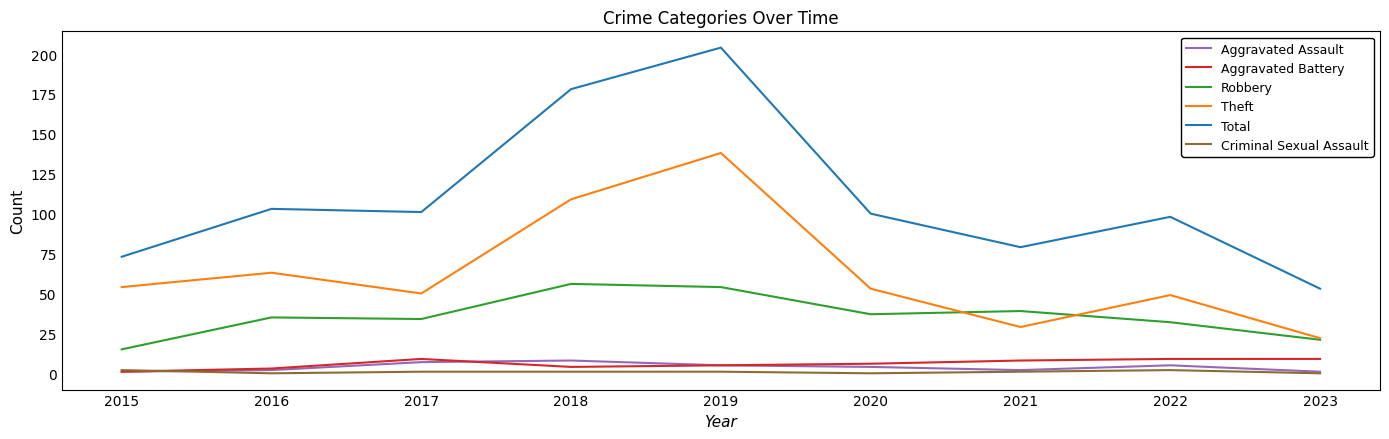

True or false: Aggravated Battery and Theft cross at least once.

False